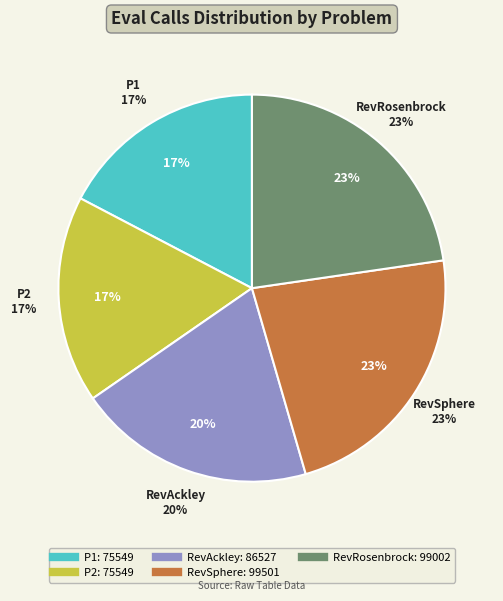

Is it true that P1 is 7% of the pie?

False